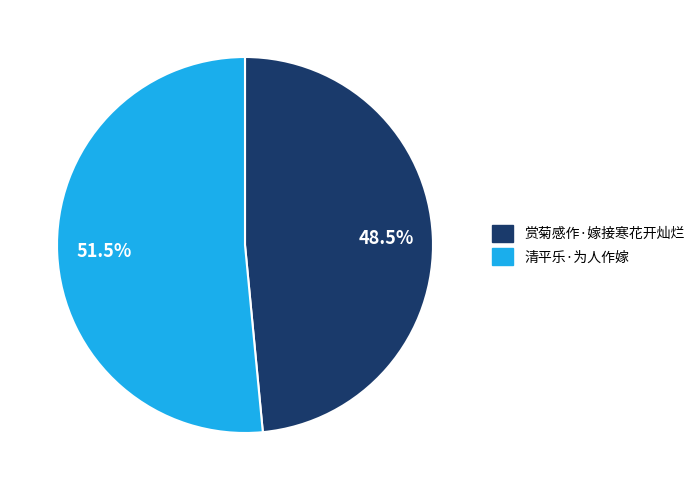

The 赏菊感作·嫁接寒花开灿烂 slice represents 60% of the pie. True or false?

False